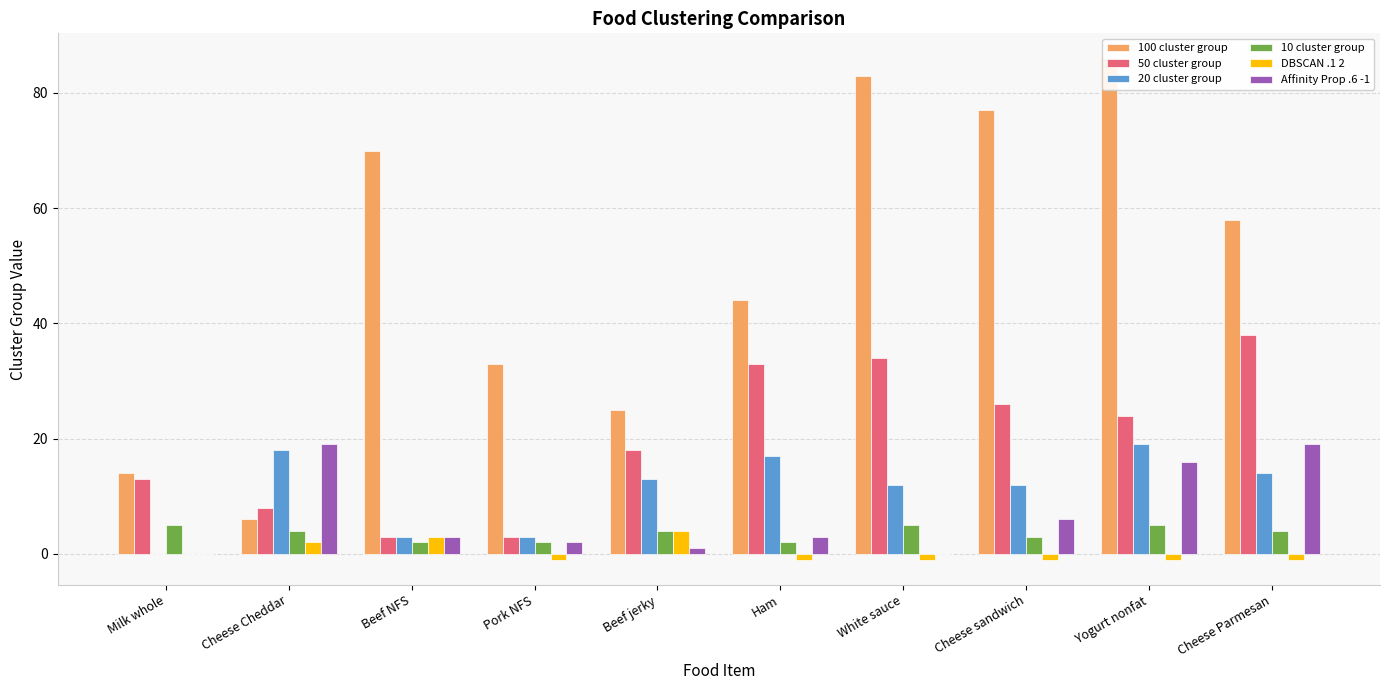

Rank the series at Cheese Parmesan from lowest to highest value.

DBSCAN .1 2, 10 cluster group, 20 cluster group, Affinity Prop .6 -1, 50 cluster group, 100 cluster group